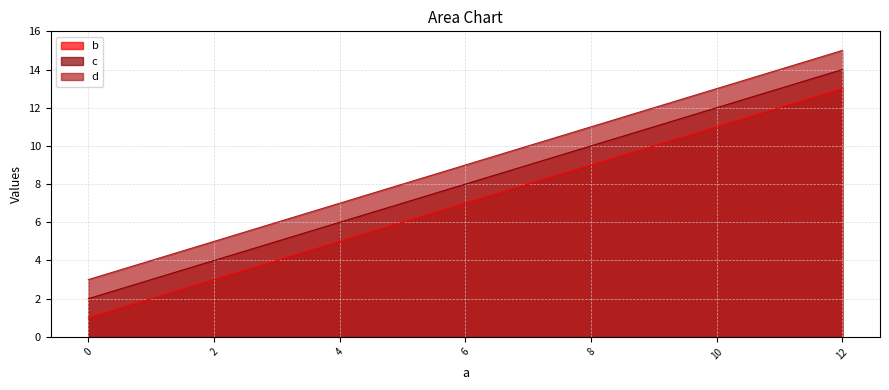

Where is b nearest to the value 7?

4